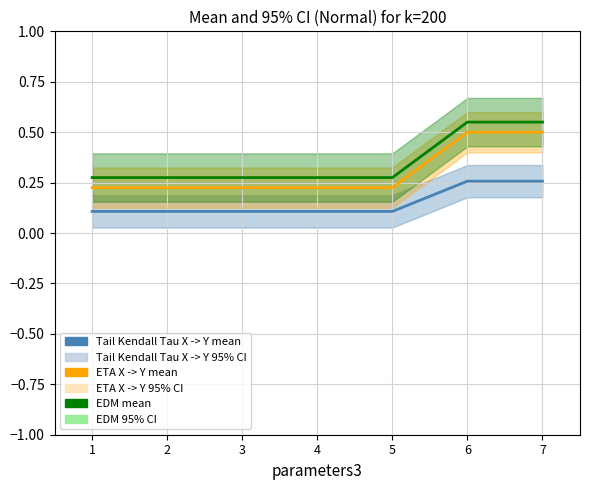

Reading right to left, what are all the values shown in this chart?

Tail Kendall Tau X -> Y mean: 0.3	0.3	0.1	0.1	0.1	0.1	0.1
ETA X -> Y mean: 0.5	0.5	0.2	0.2	0.2	0.2	0.2
EDM mean: 0.6	0.6	0.3	0.3	0.3	0.3	0.3